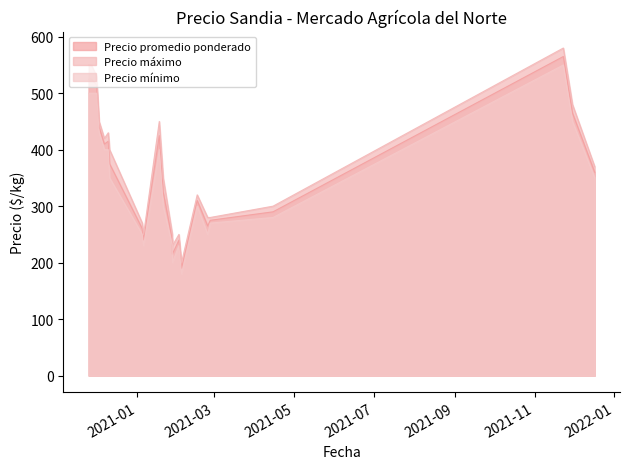

What is the approximate value of Precio mínimo at 2021-02-16?

300